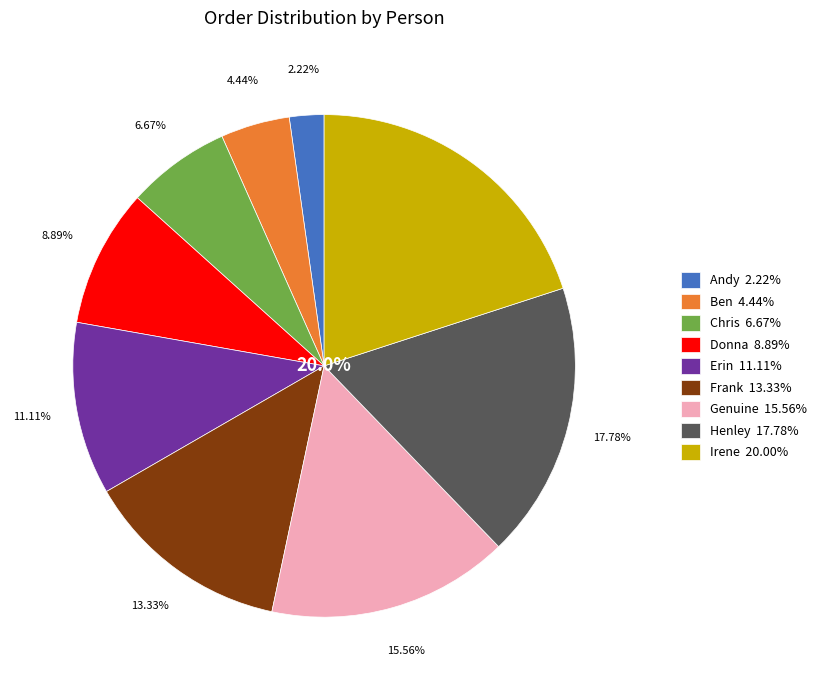

What is the largest slice in the pie chart?

Irene